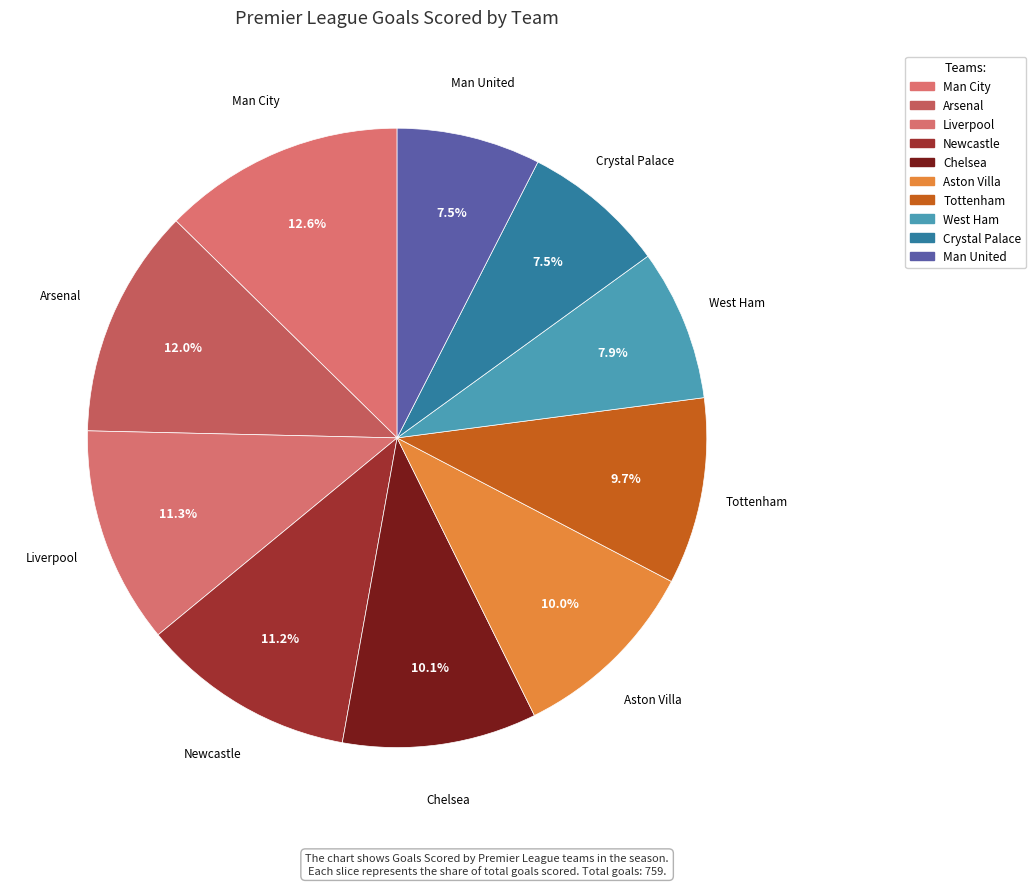

What is the change in value from Man City to Newcastle?

-11